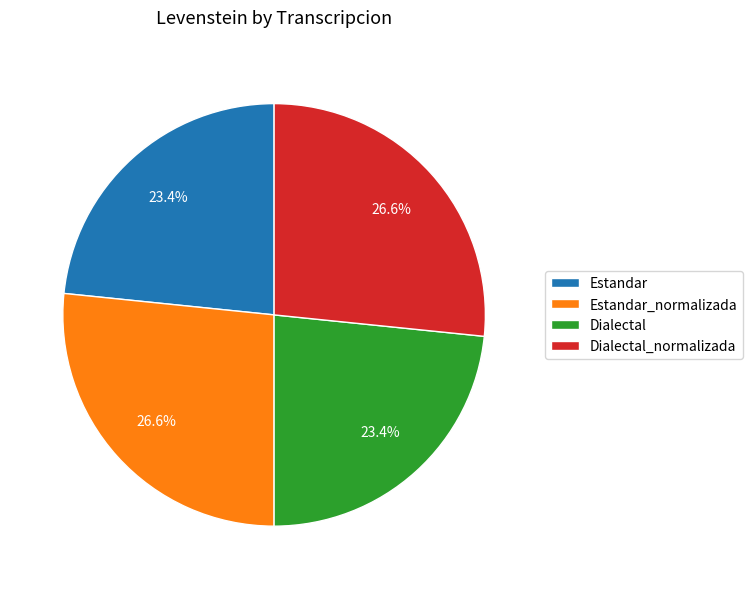

Approximately how many times larger is the value at Dialectal_normalizada compared to Dialectal?

1.1